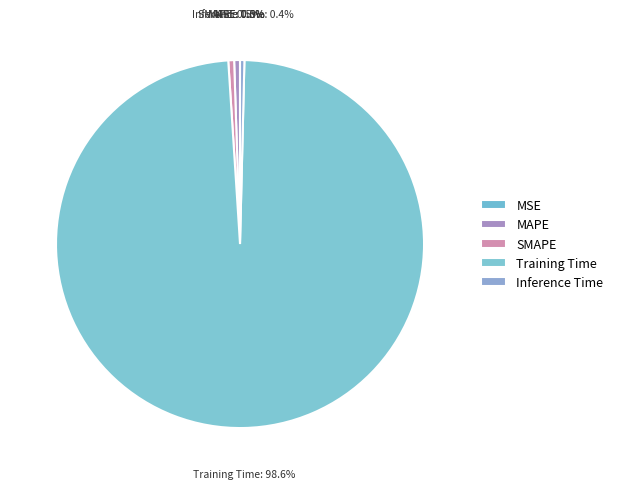

To the nearest percent, what is the combined percentage of Inference Time and SMAPE?

1%